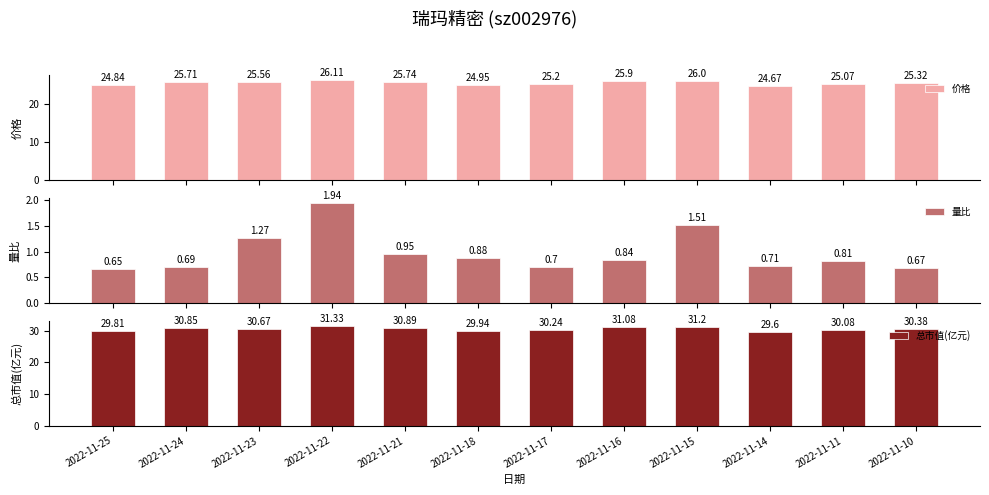

What is the value of the 价格 bar at the 10th from the left?

24.7